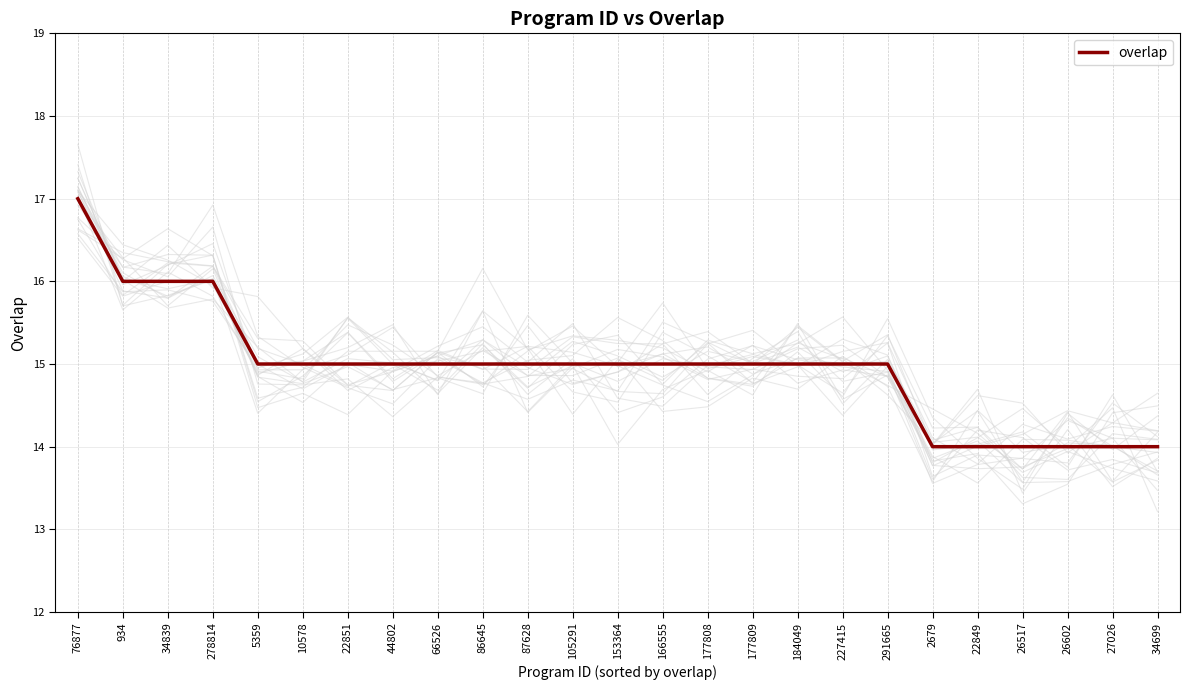

True or false: the data has more than 1 interior local peaks.

False